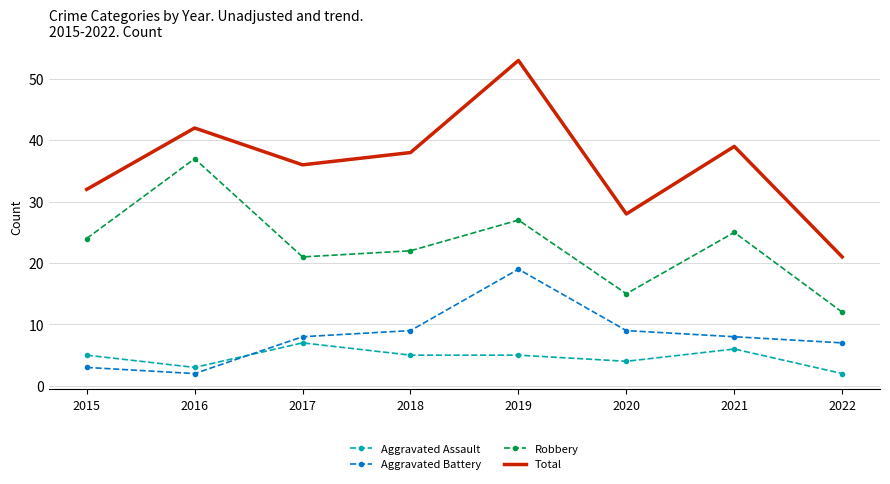

List the series in order of their peak value, highest first.

Total, Robbery, Aggravated Battery, Aggravated Assault